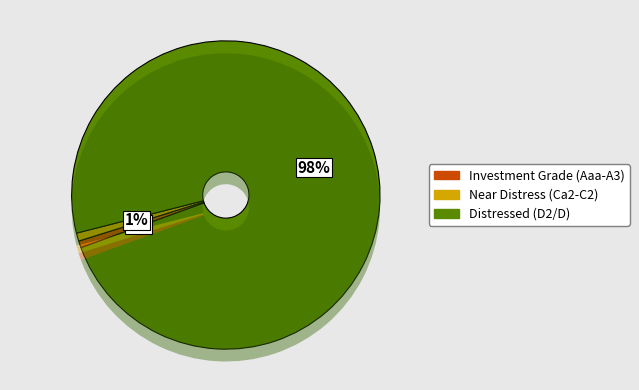

How much of the chart is everything except Aaa/AAA?

97.1%